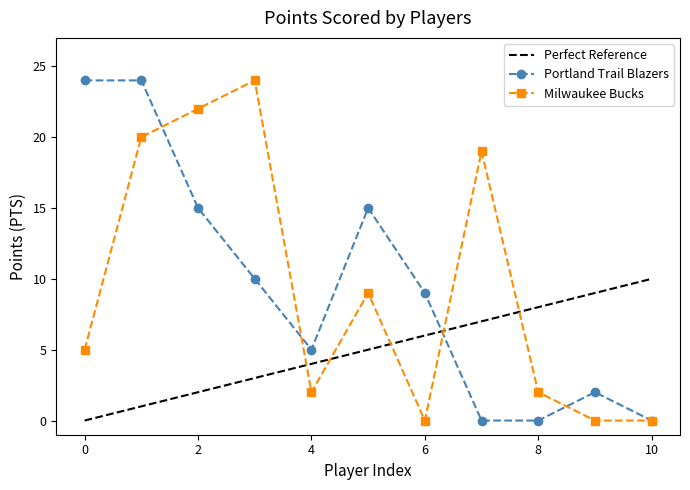

Reading left to right, what are all the values shown in this chart?

Portland Trail Blazers: 24	24	15	10	5	15	9	0	0	2	0
Milwaukee Bucks: 5	20	22	24	2	9	0	19	2	0	0